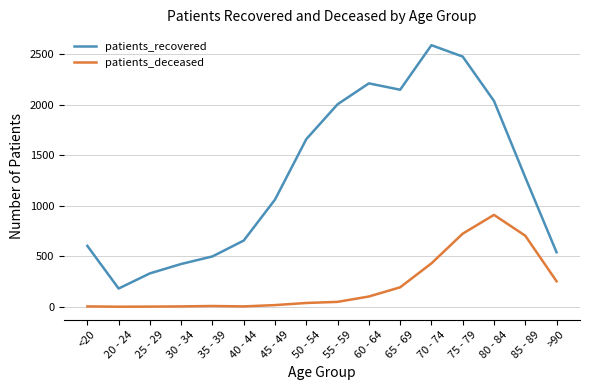

What is the total value across all series at 70 - 74?

3018